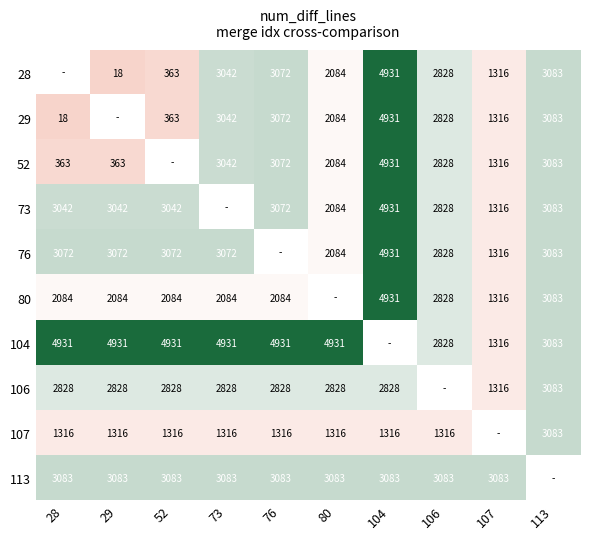

True or false: 73 has a value of 4536.1 at 113.

False